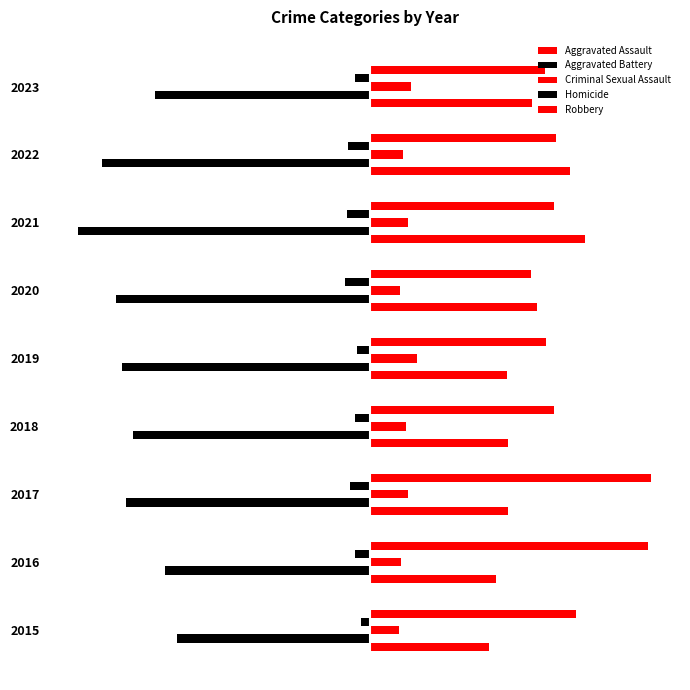

How many bars are there in total?

45